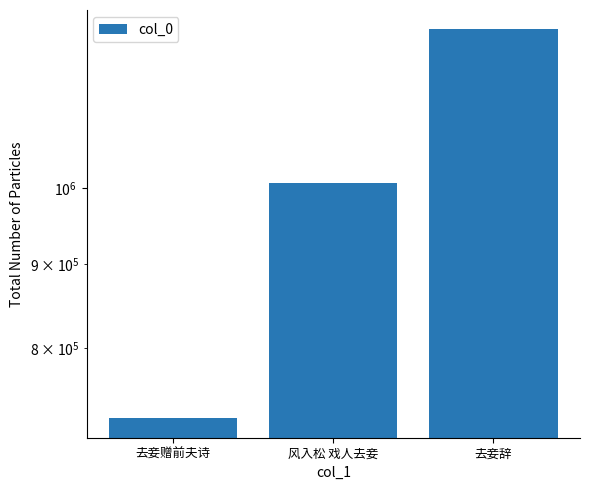

List the labels in order of value, largest first.

去妾辞, 风入松 戏人去妾, 去妾赠前夫诗